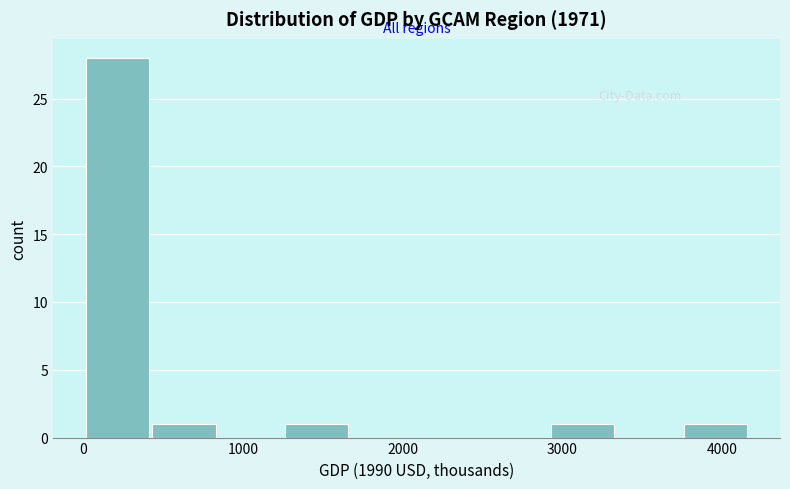

Reading left to right, list every bar in this chart as the range it spans on the x-axis followed by its height. Neither the bar edges nor the heights are printed on the chart, so give them approximately, as read against the axes.

0 to 400: 28
400 to 900: 1
900 to 1300: 0
1300 to 1700: 1
1700 to 2100: 0
2100 to 2500: 0
2500 to 2900: 0
2900 to 3300: 1
3300 to 3800: 0
3800 to 4200: 1